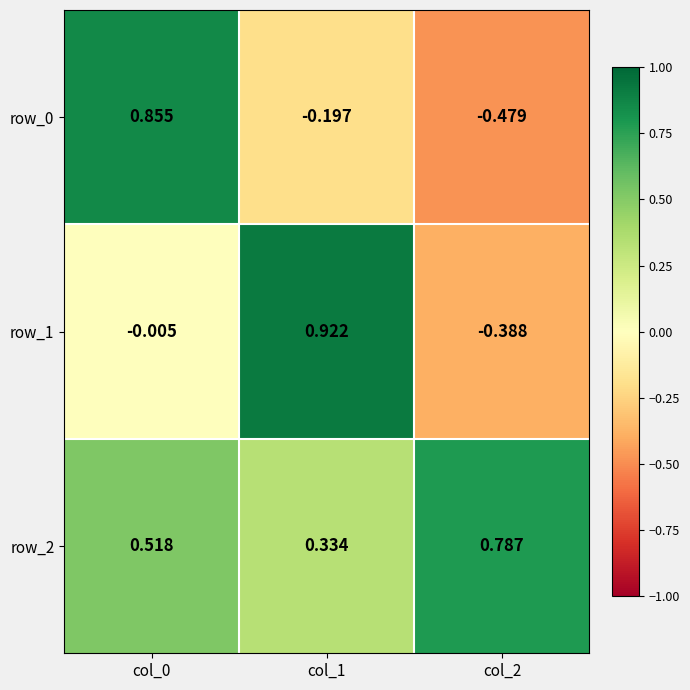

Is it true that row_0 equals -0.0 at col_1?

False